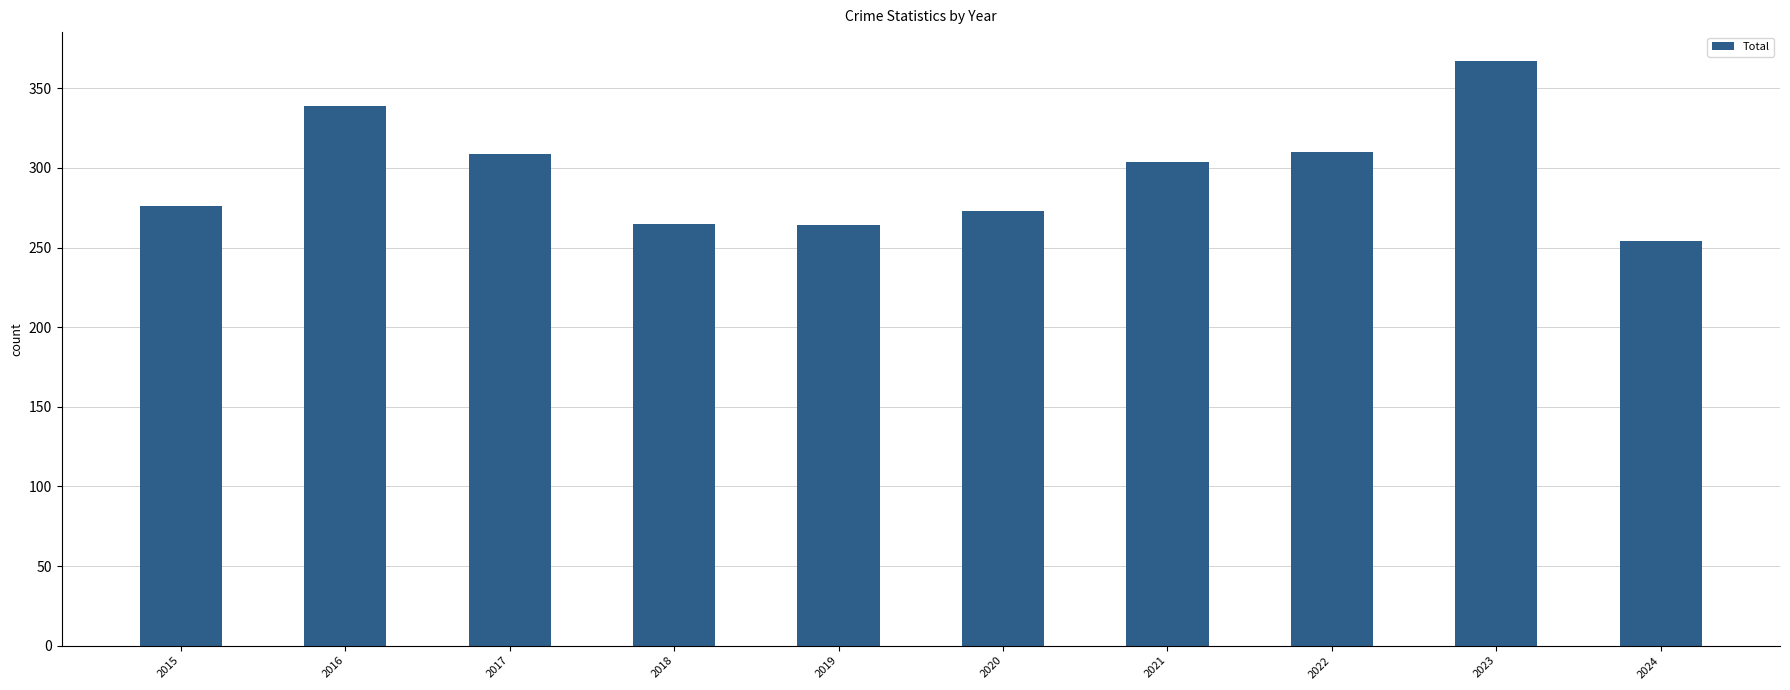

Which category has the highest value across all series?

2023